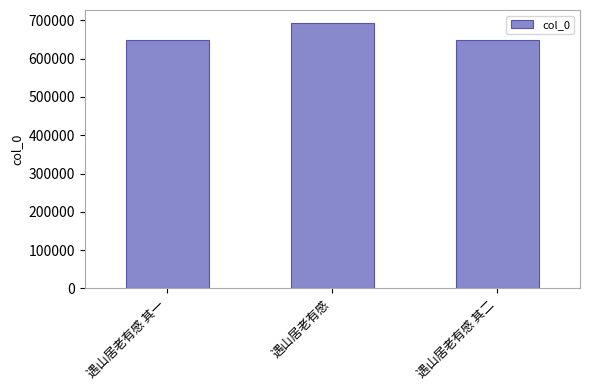

What is the value of the 1st bar from the left?

648460